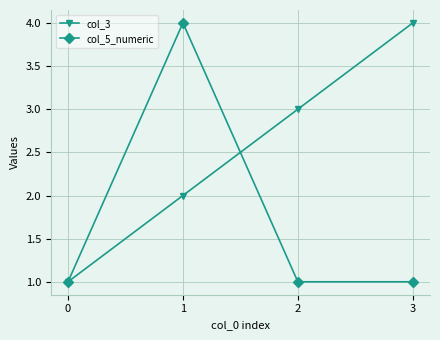

How many col_3 values are between 2 and 4?

3